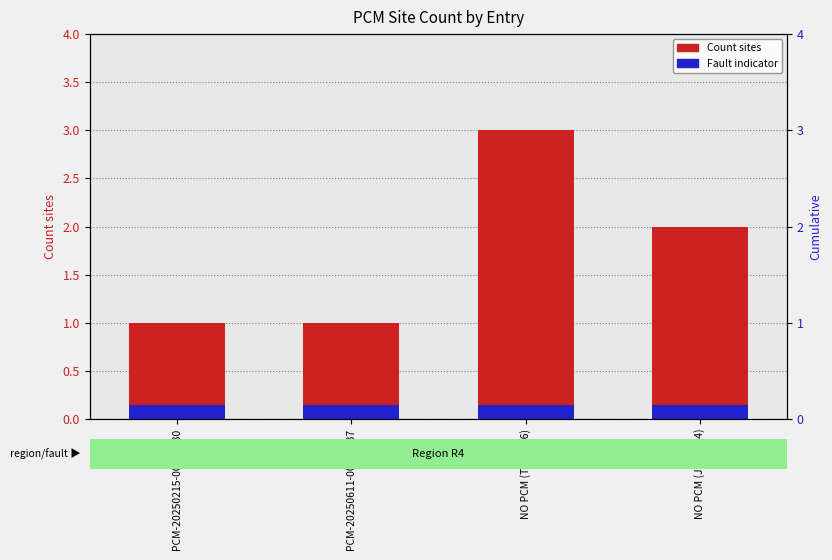

Which series has the largest total across all categories?

Count sites